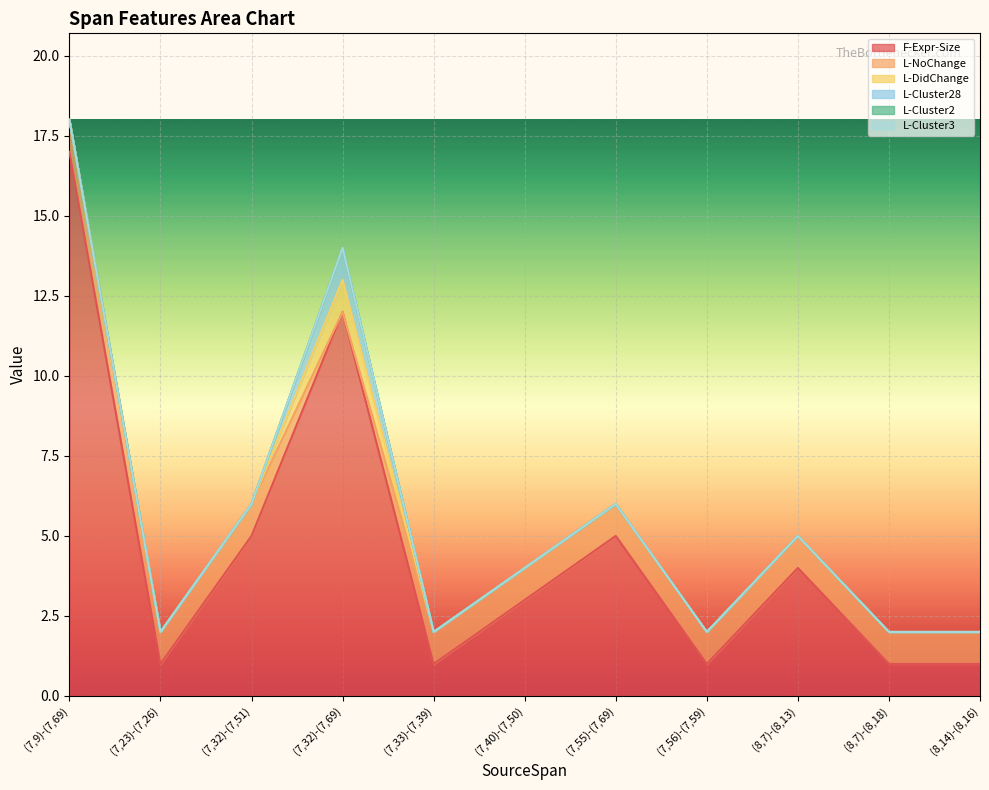

True or false: F-Expr-Size and L-Cluster28 intersect in this chart.

False